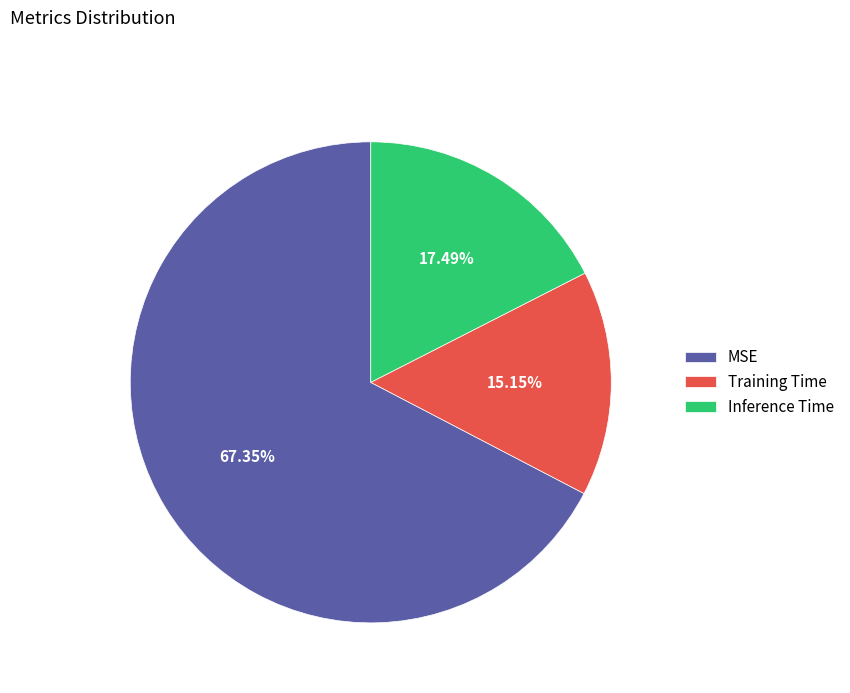

Which slice represents more than half of the pie?

MSE